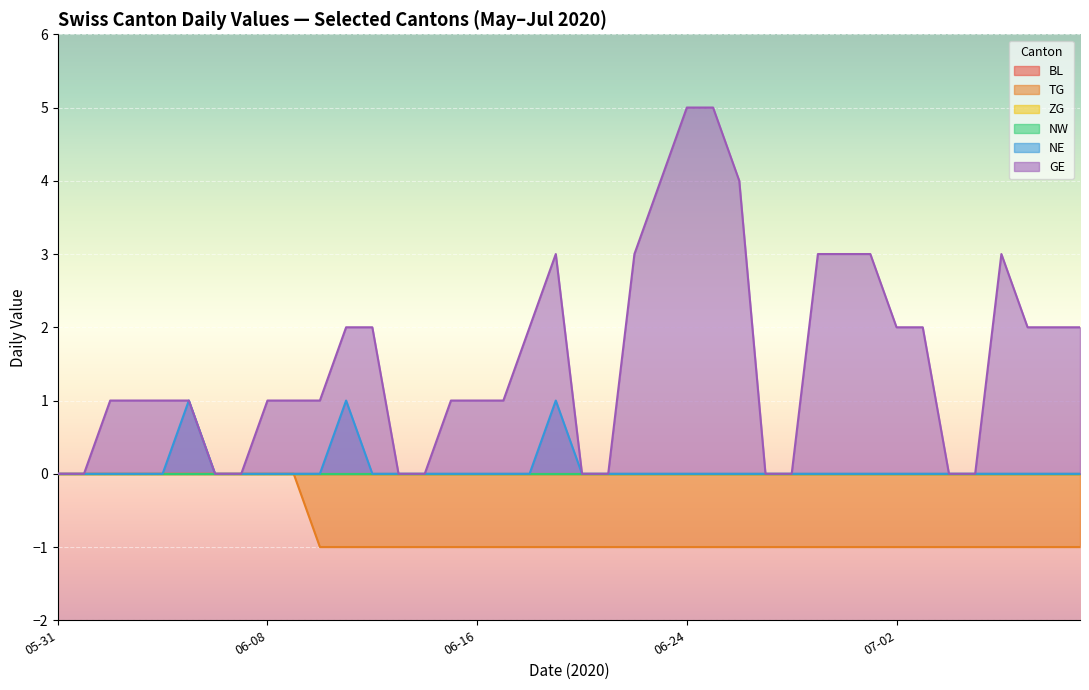

Which series has the widest spread of values?

GE